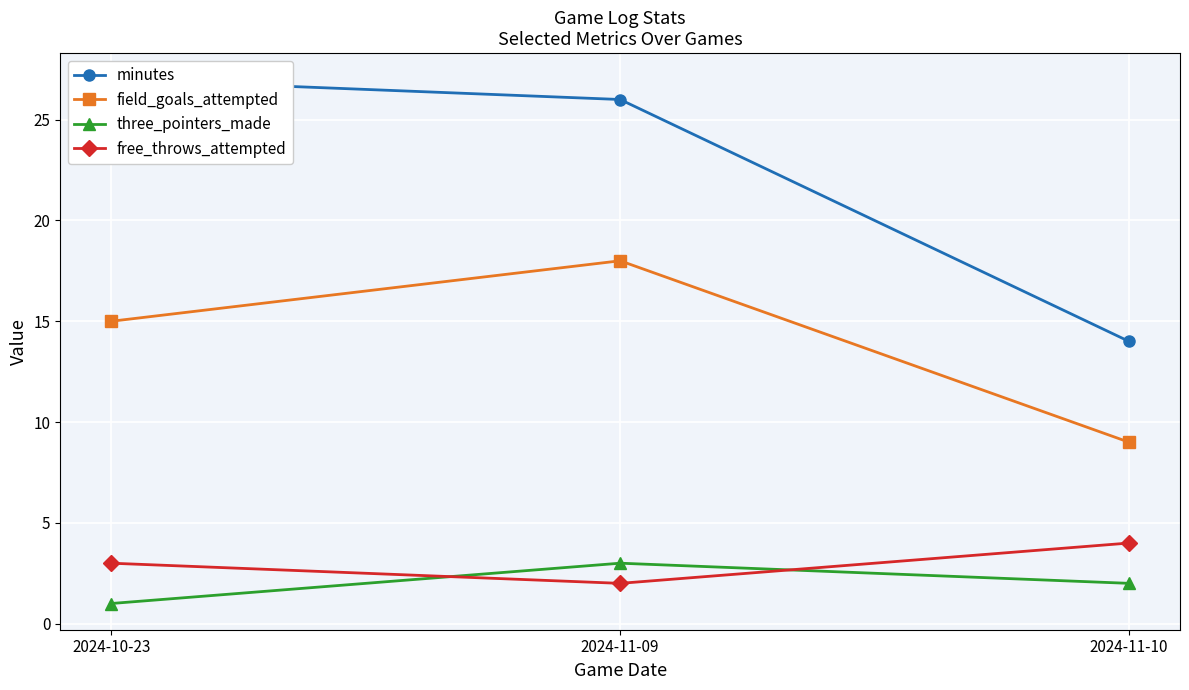

What is the spread (max minus min) of values at 2024-11-09?

24